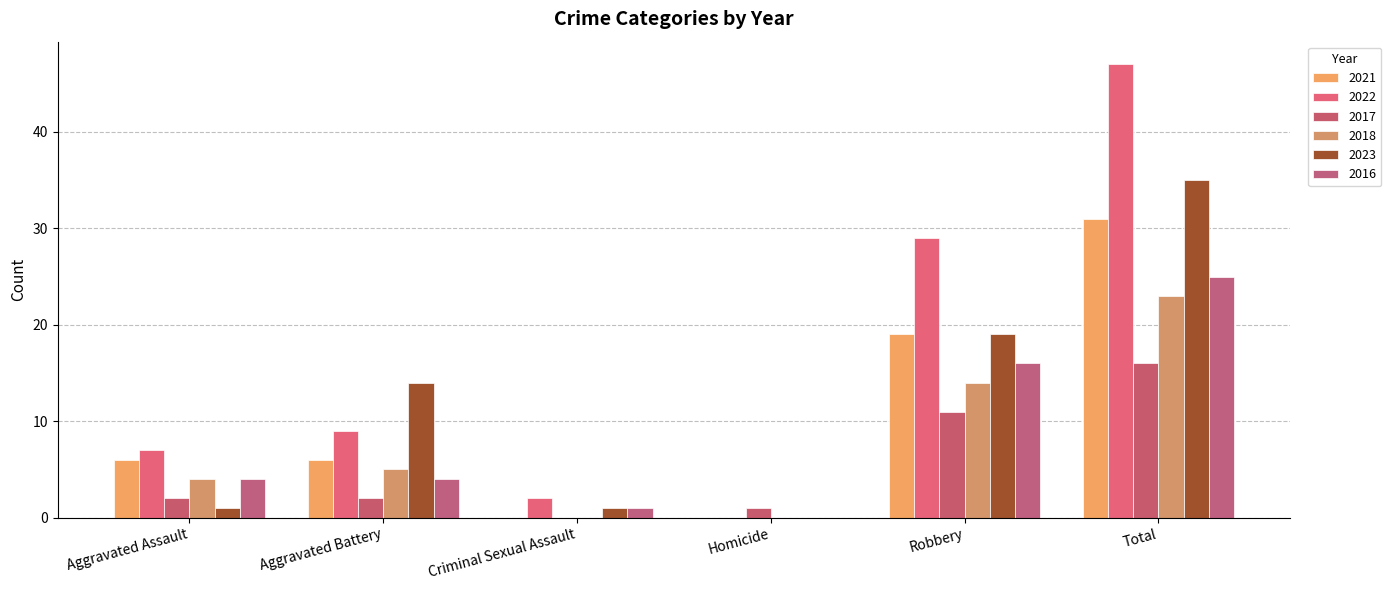

At which label is 2023 closest to 17?

Robbery